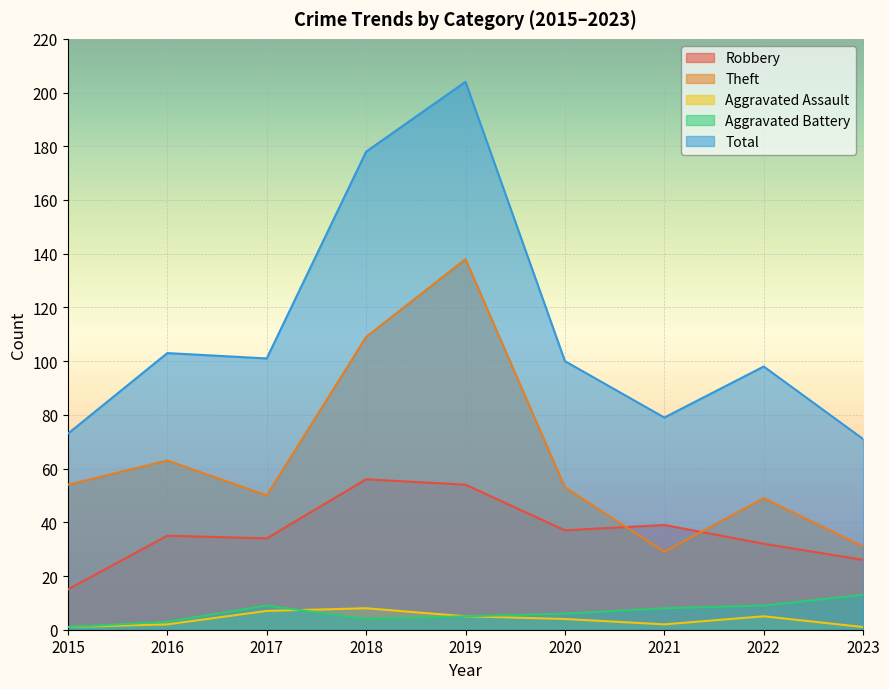

Which has a higher value, 2022 or 2017?

2017